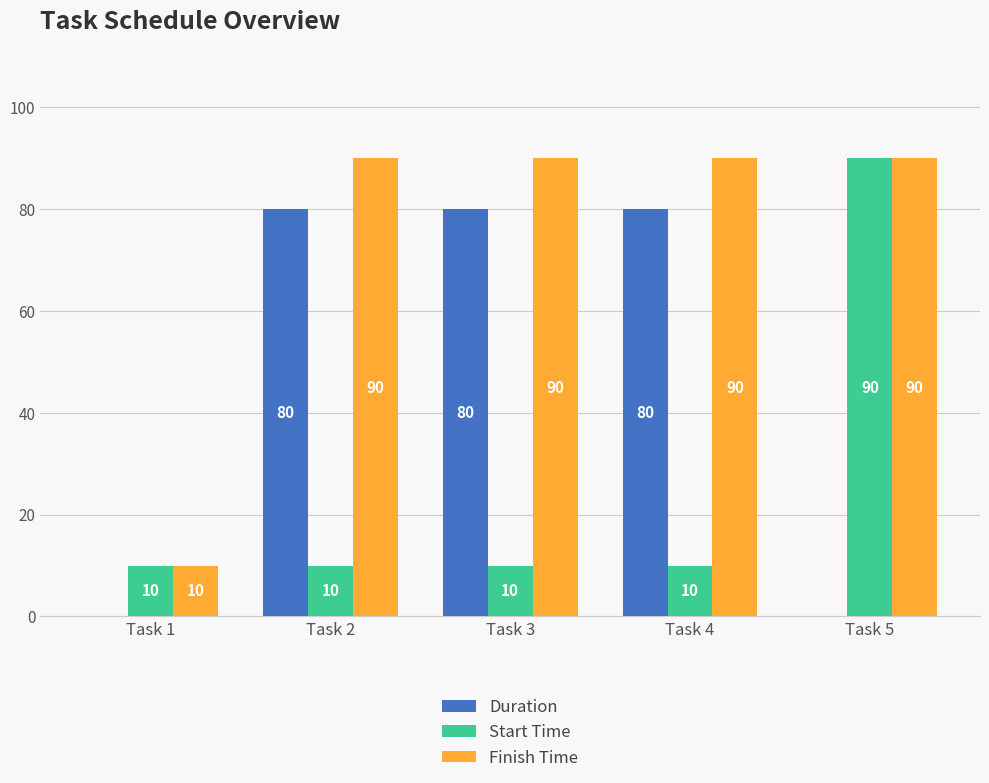

What is the highest value of the Finish Time series?

90